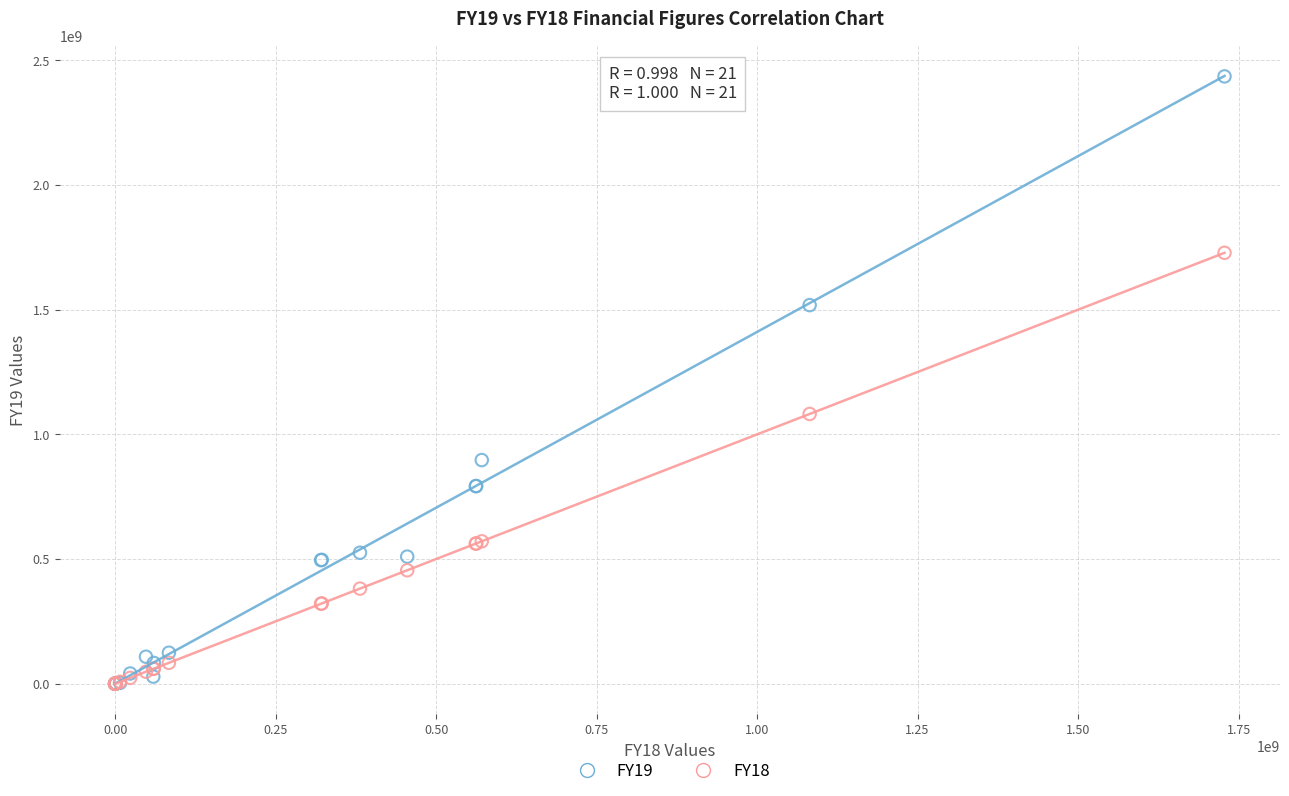

Across all series, what Y value is closest to 1217842996?

1081890308.1